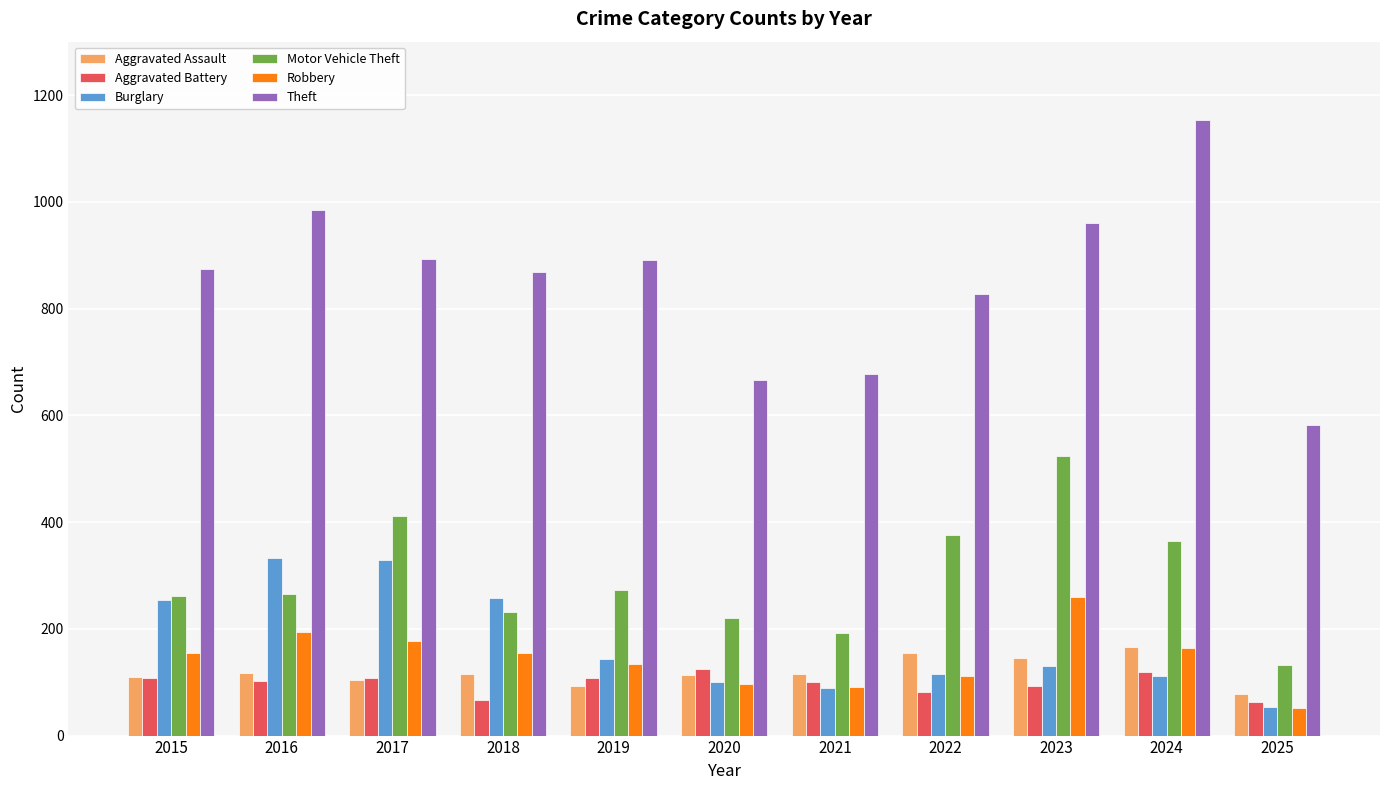

Which series has the widest spread of values?

Theft